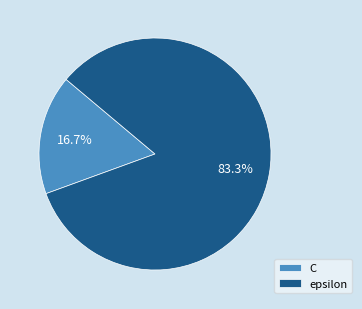

The C slice represents 17% of the pie. True or false?

True